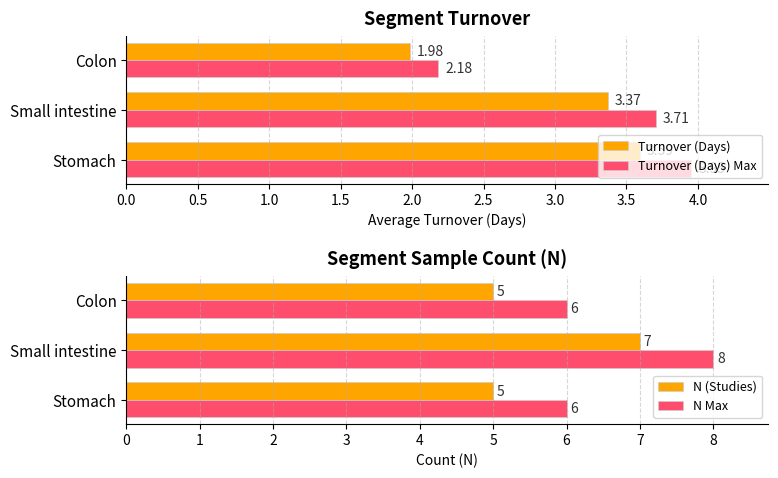

How many distinct data groups are displayed?

4